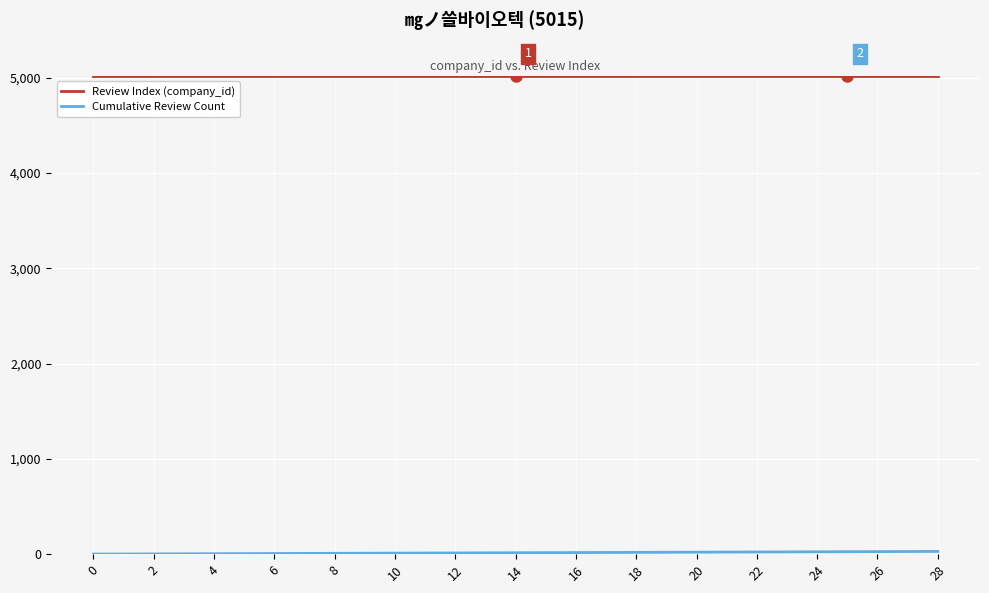

Which series has the largest total across all categories?

Review Index (company_id)